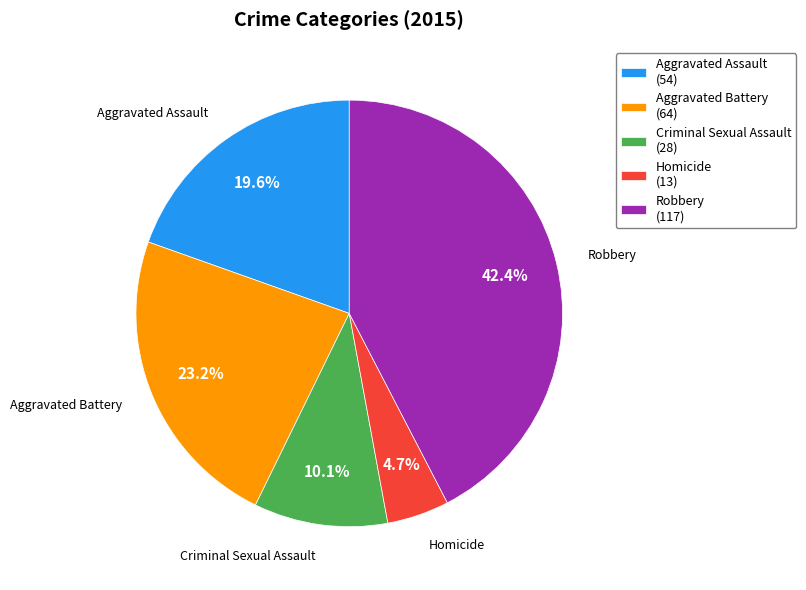

To the nearest percent, what is the difference between the largest and smallest slice percentages?

38%